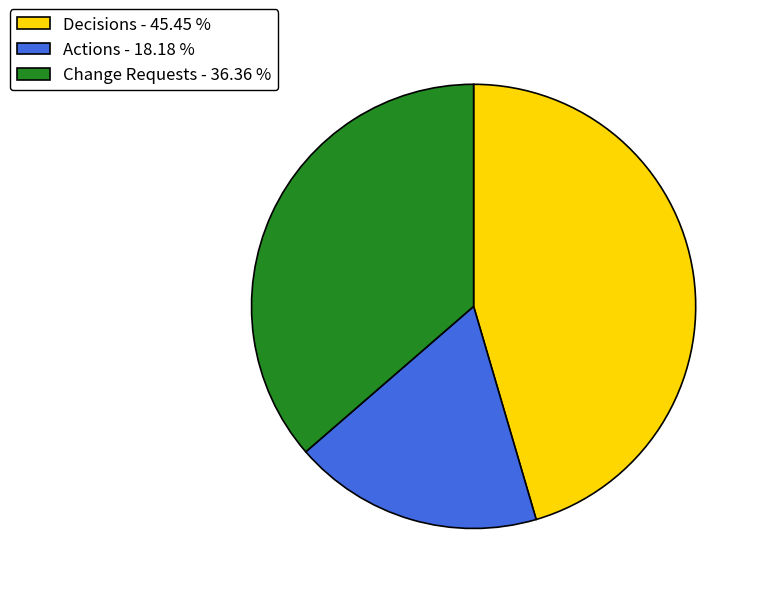

True or false: Decisions accounts for 58% of the total.

False